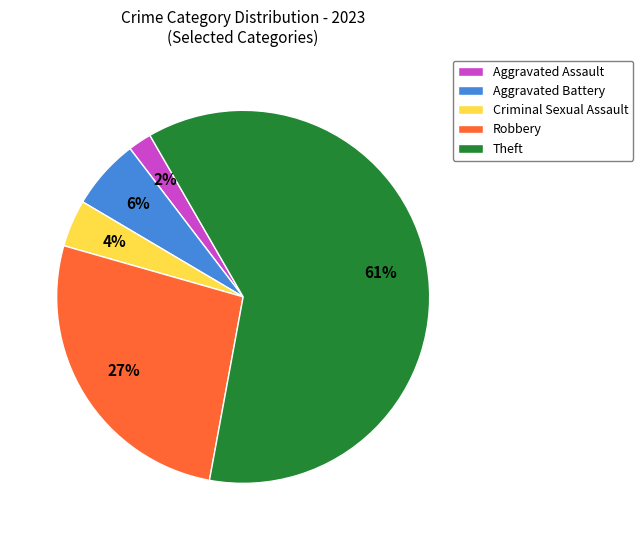

To the nearest percent, what is the average slice percentage?

20%